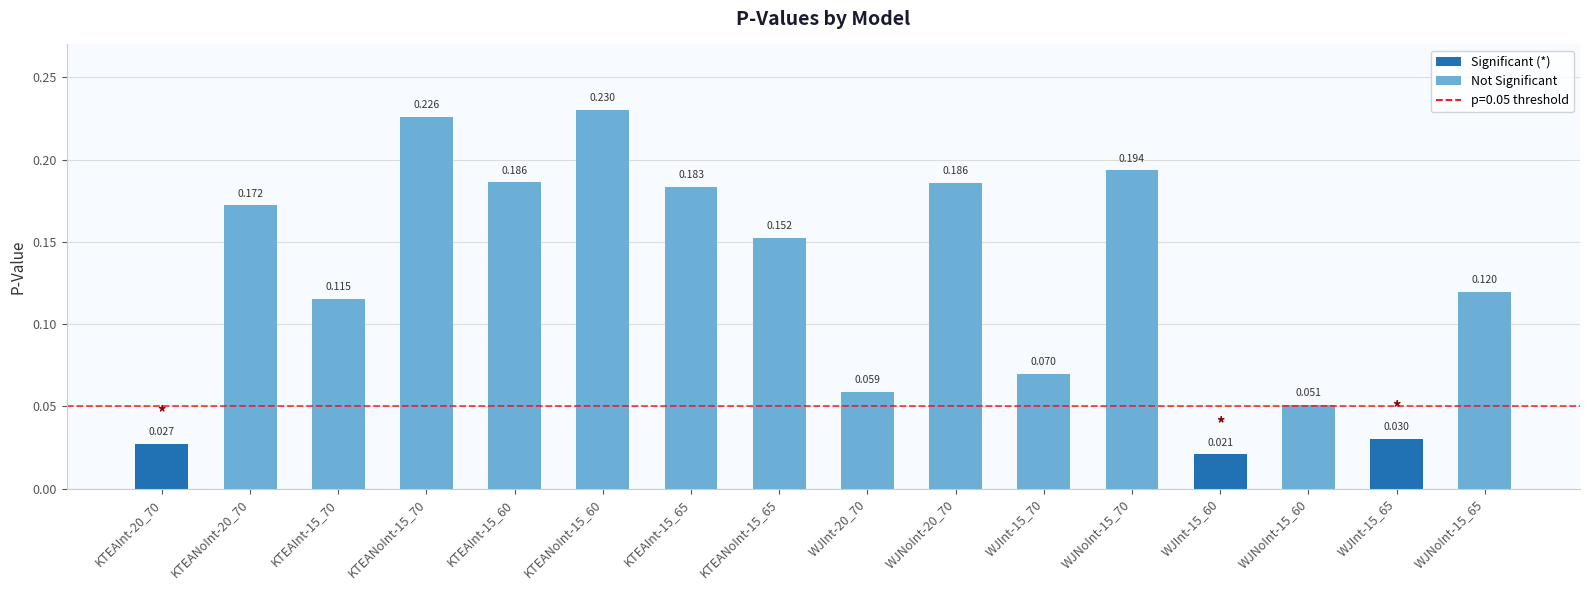

What is the value of the 10th bar from the left?

0.2